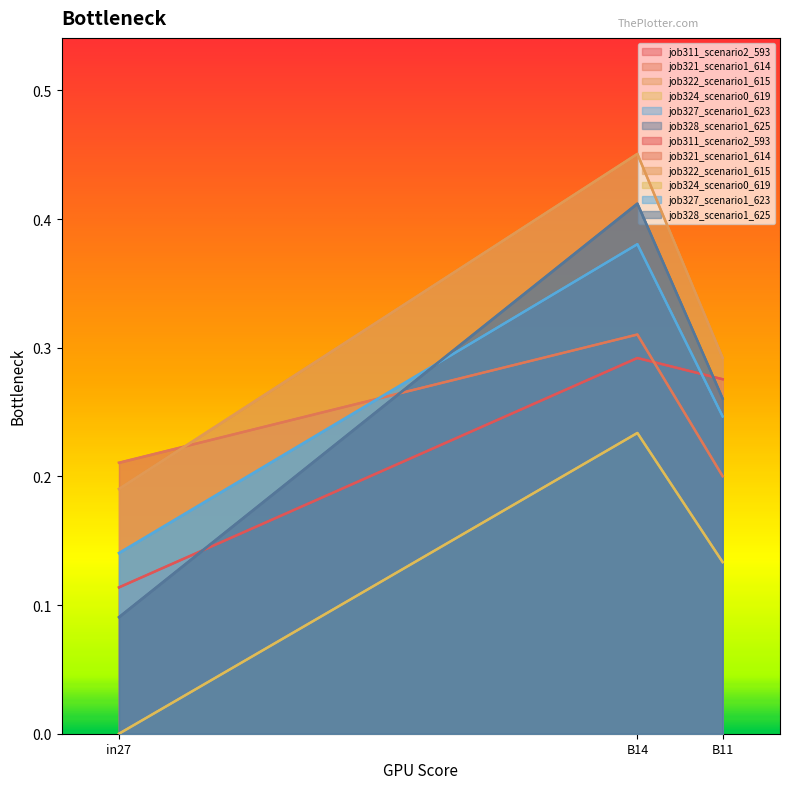

What is the label of the 1st point from the left?

in27